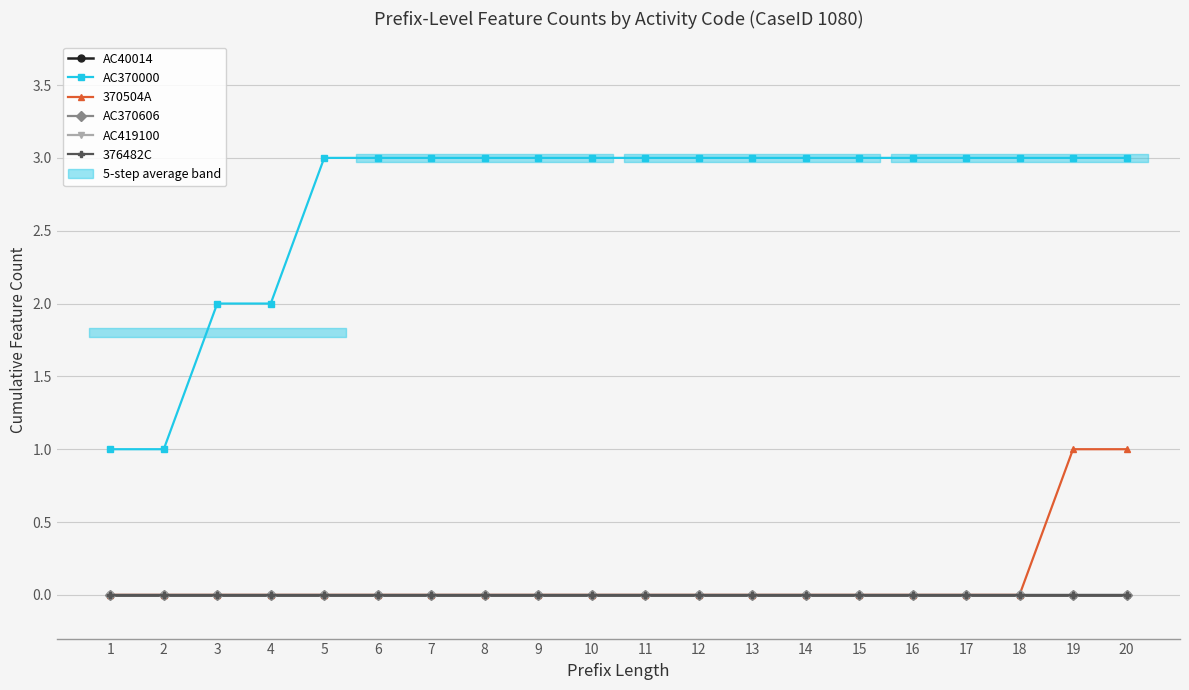

What is the difference between the highest and lowest values at 18?

3